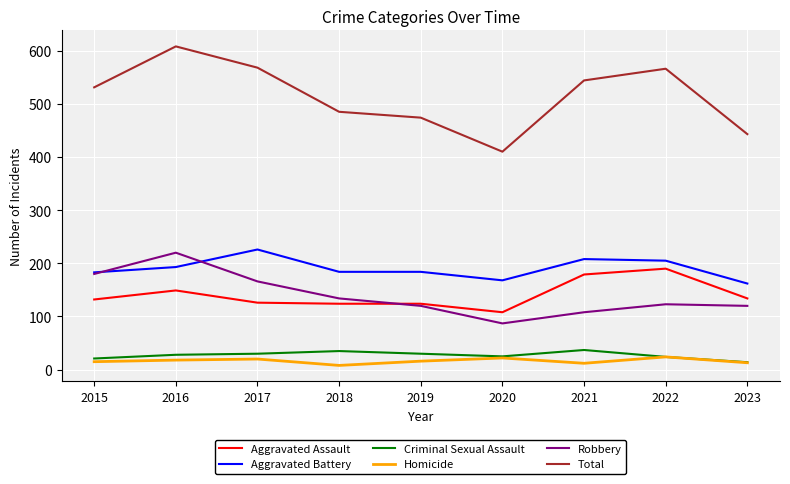

True or false: Criminal Sexual Assault and Aggravated Assault cross at least once.

False